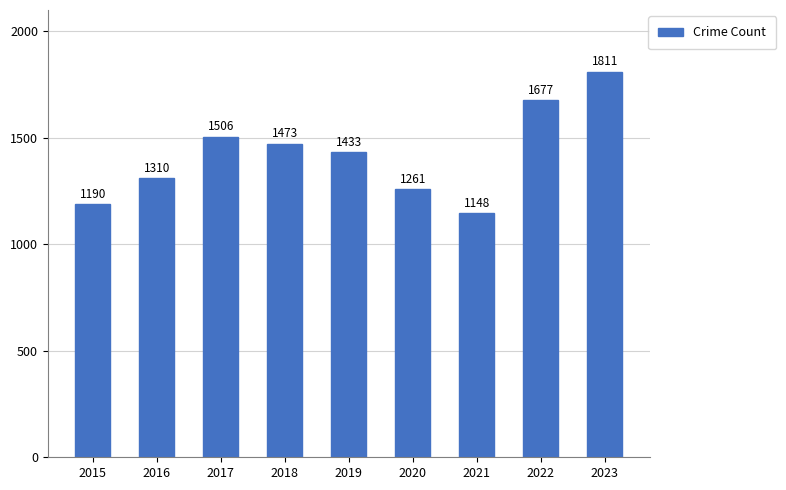

Reading left to right, list all the values displayed in this chart.

1190	1310	1506	1473	1433	1261	1148	1677	1811